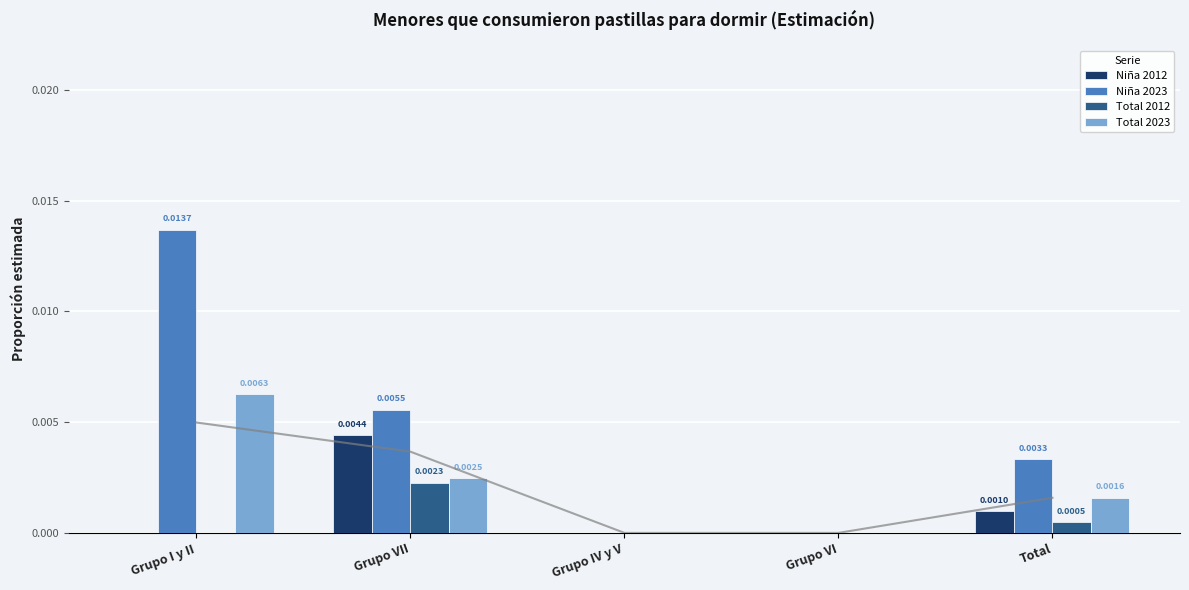

At how many categories does at least one series exceed 0?

3